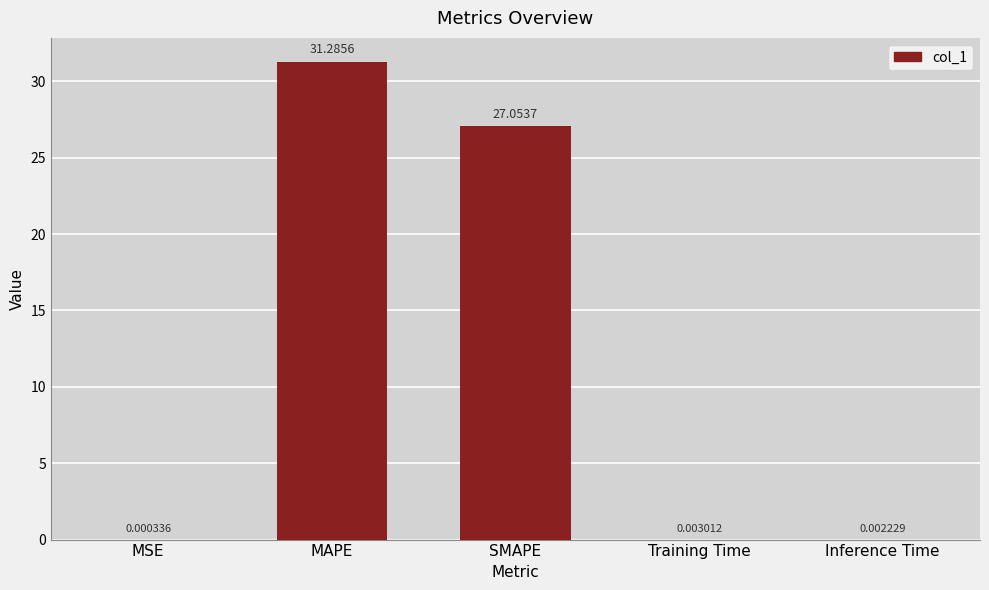

Does the chart contain stacked bars?

No